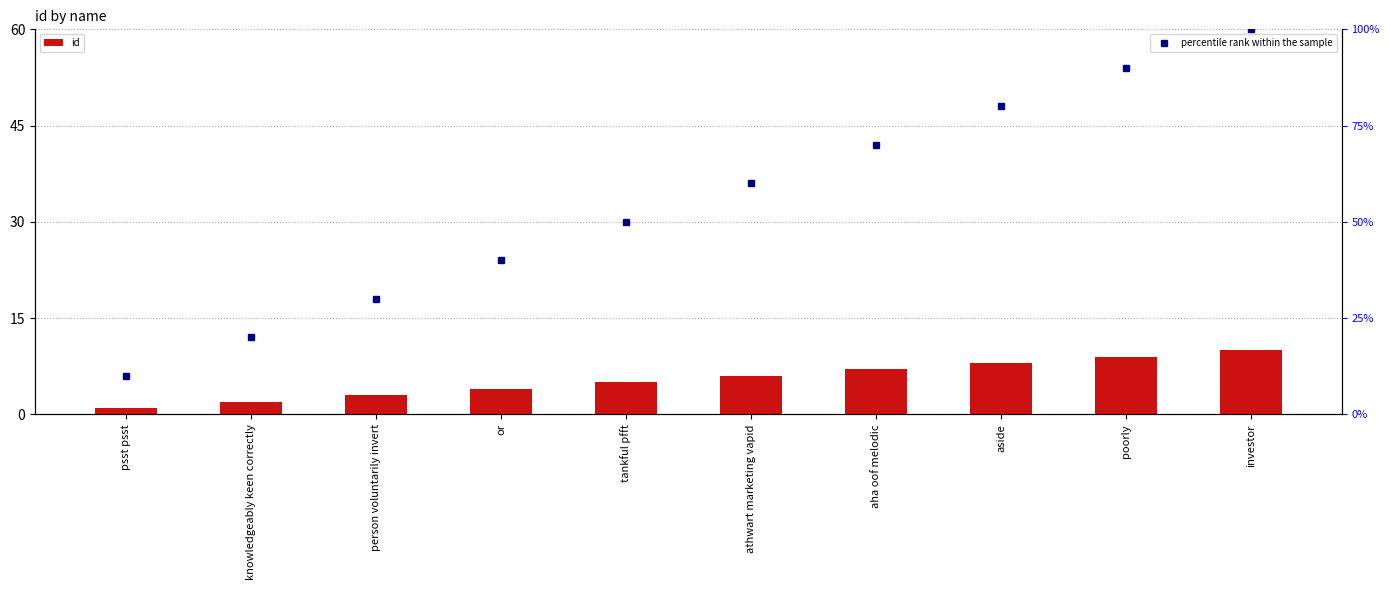

Which label corresponds to the smallest value in the chart?

psst psst